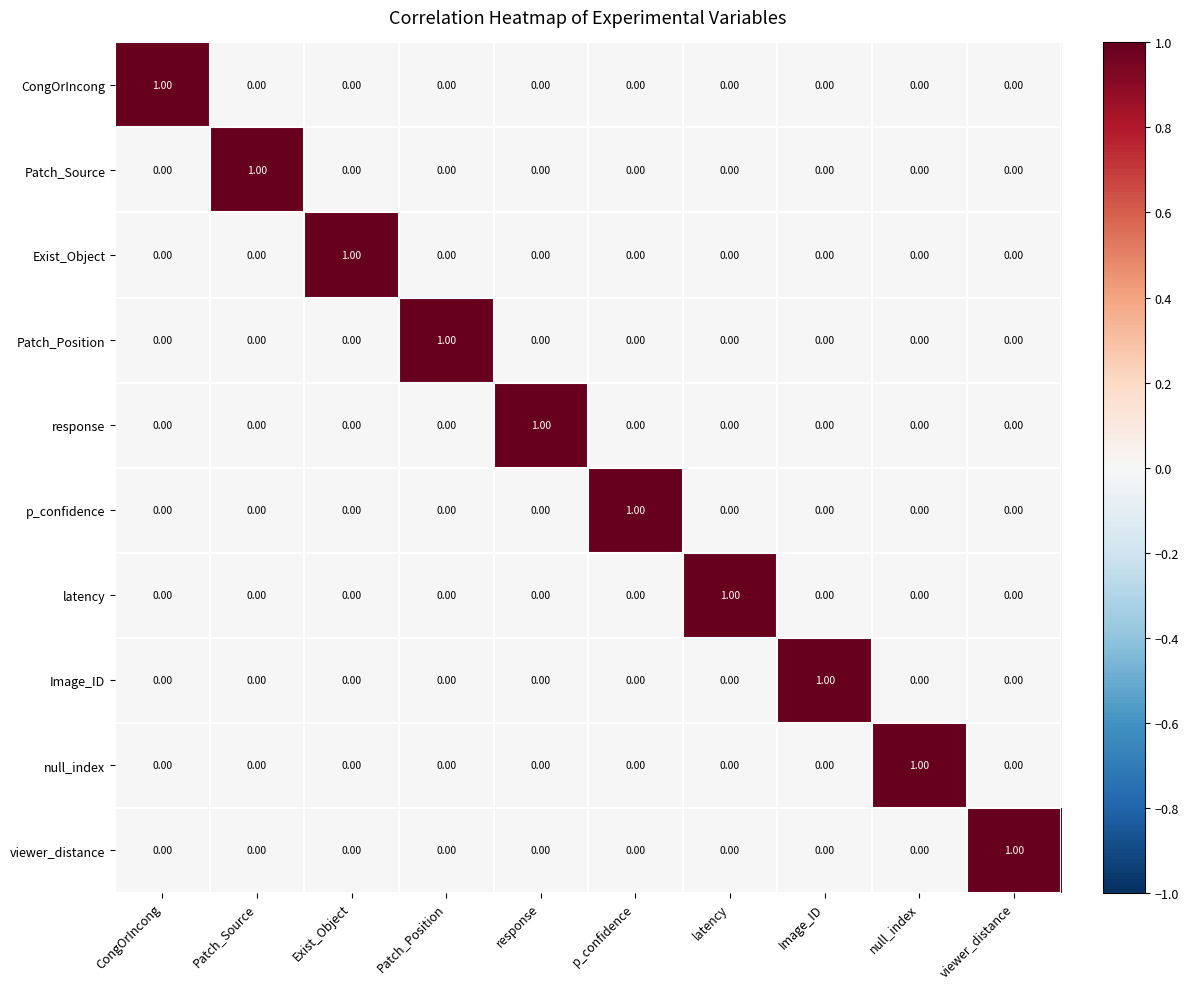

At how many categories does at least one series exceed 0?

10